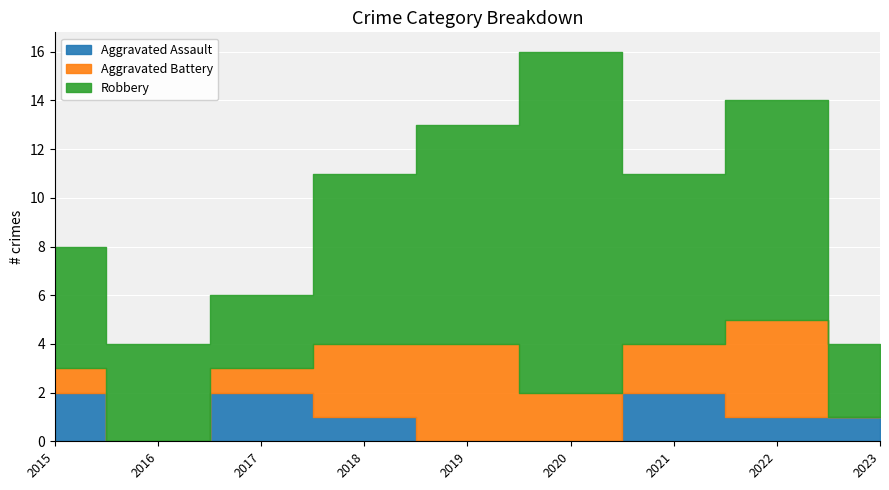

How many values in the Robbery series exceed 7?

3